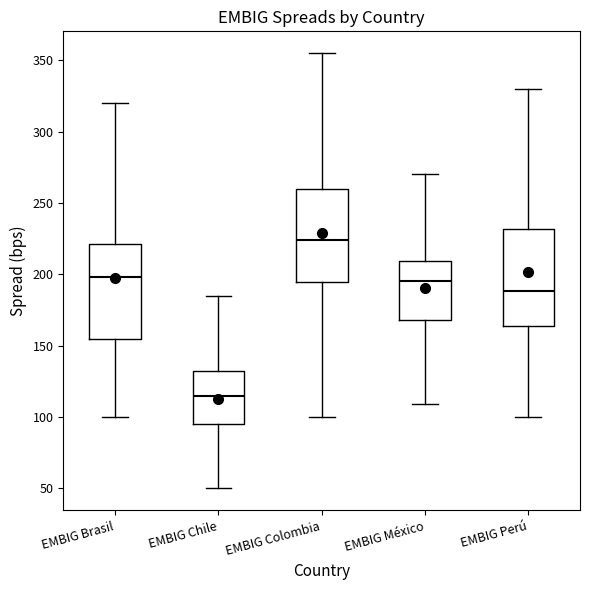

Which box has the highest median line?

EMBIG Colombia